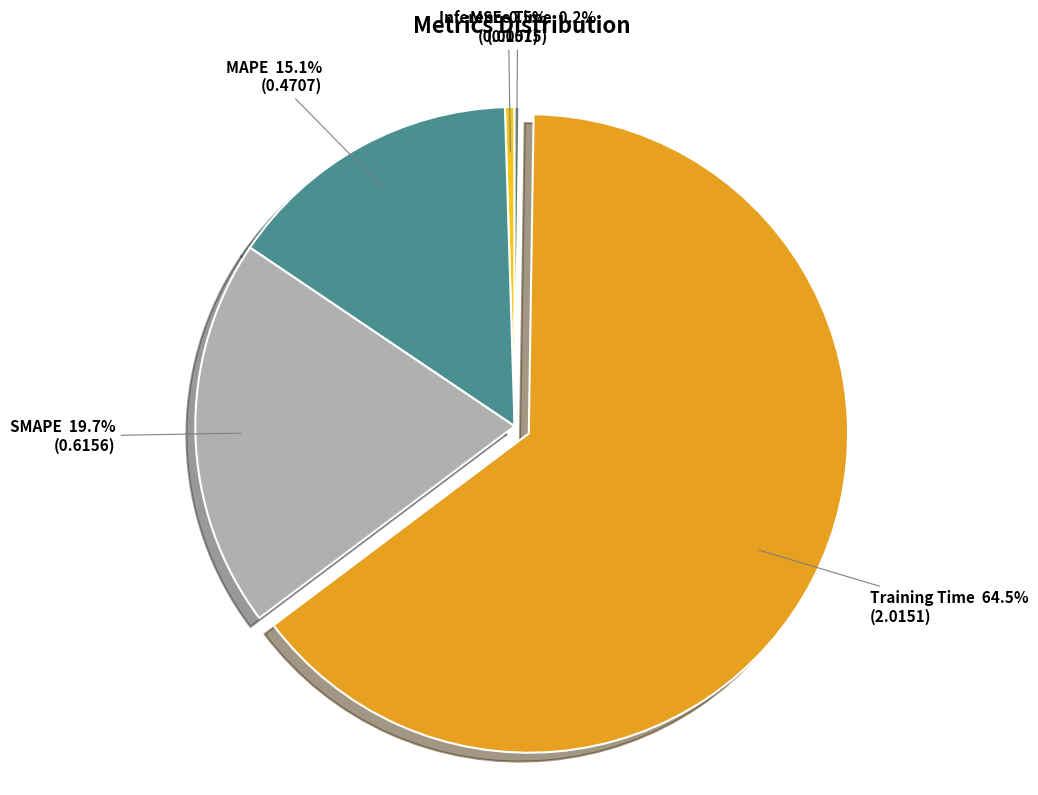

Which slice represents more than half of the pie?

Training Time